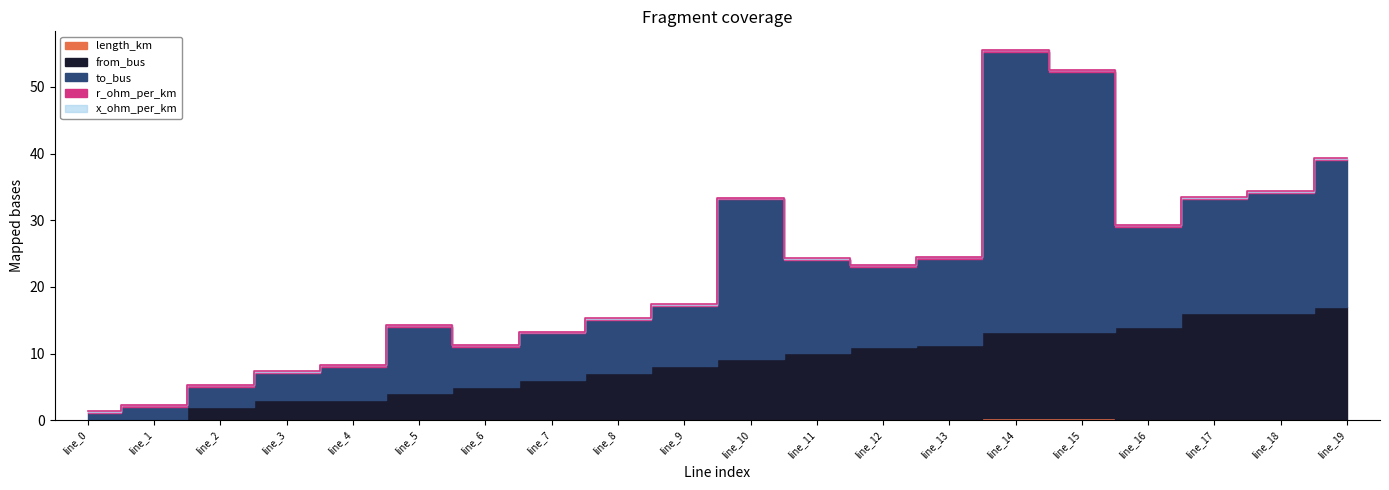

Where is from_bus nearest to the value 8?

line_9